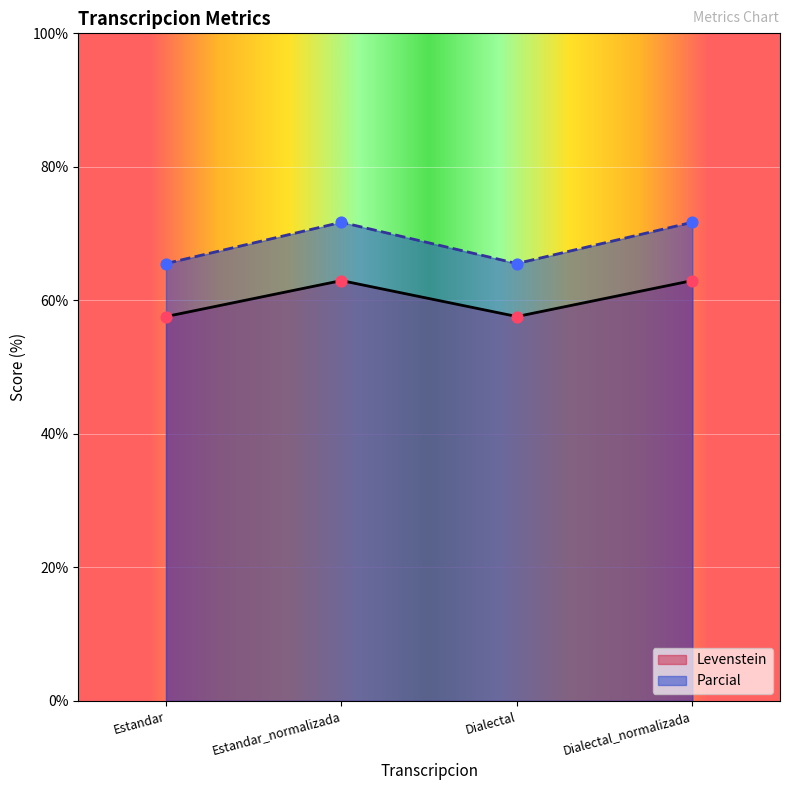

Which series contains the lowest Y value?

Levenstein